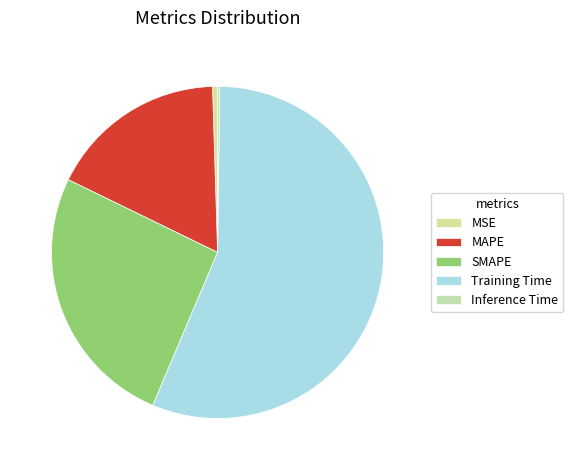

What is the largest slice in the pie chart?

Training Time